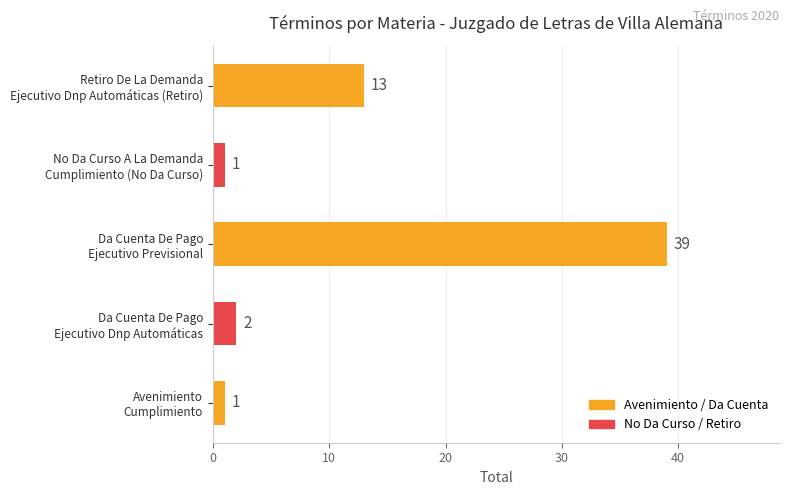

What is the difference between the second highest and second lowest values?

12